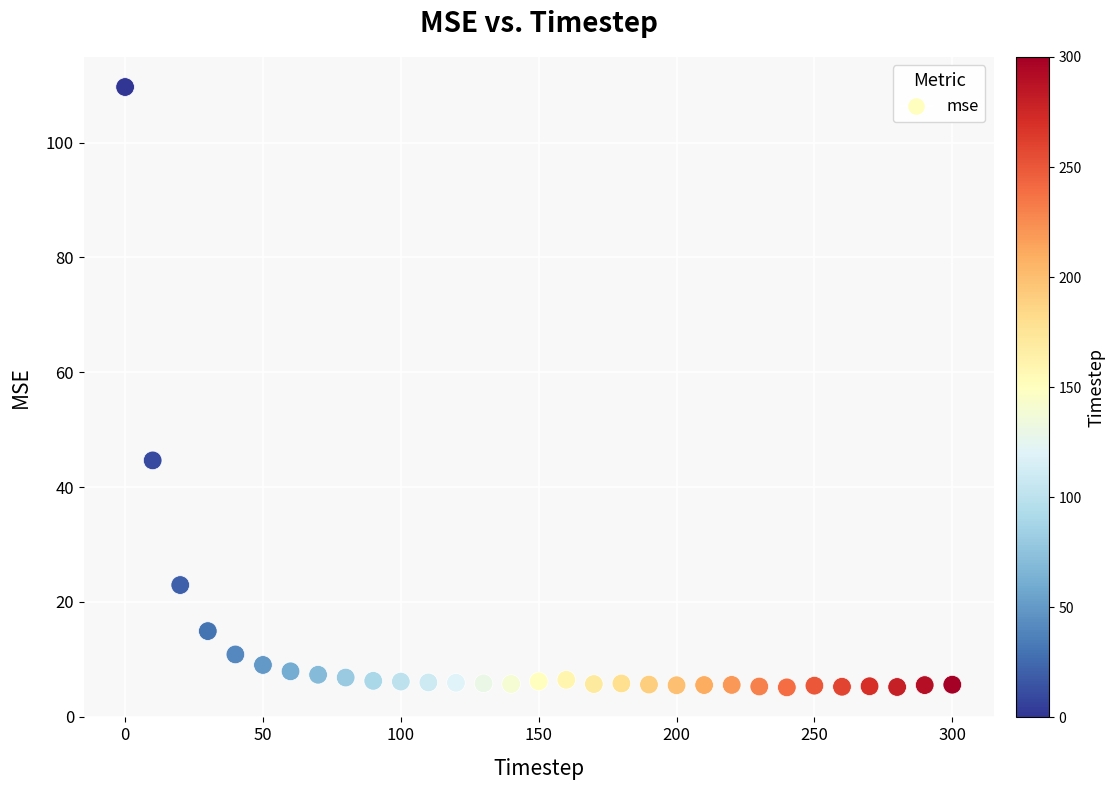

What is the range of X values (max minus min)?

300.0